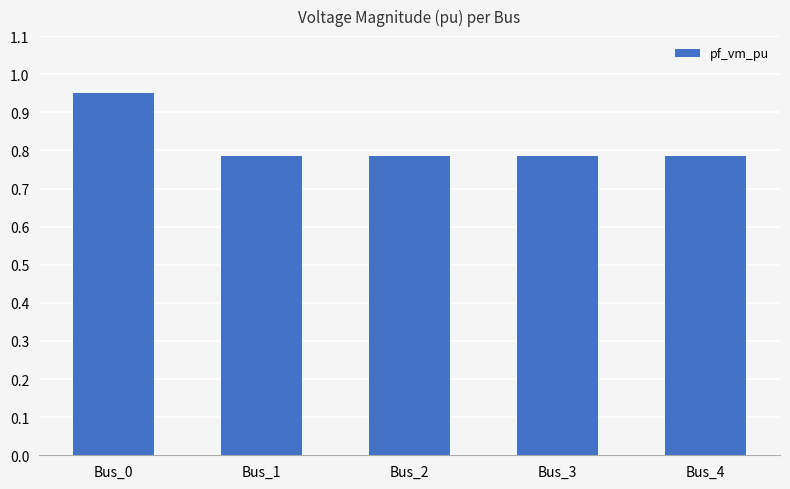

What is the difference between the values at Bus_4 and Bus_0?

0.2